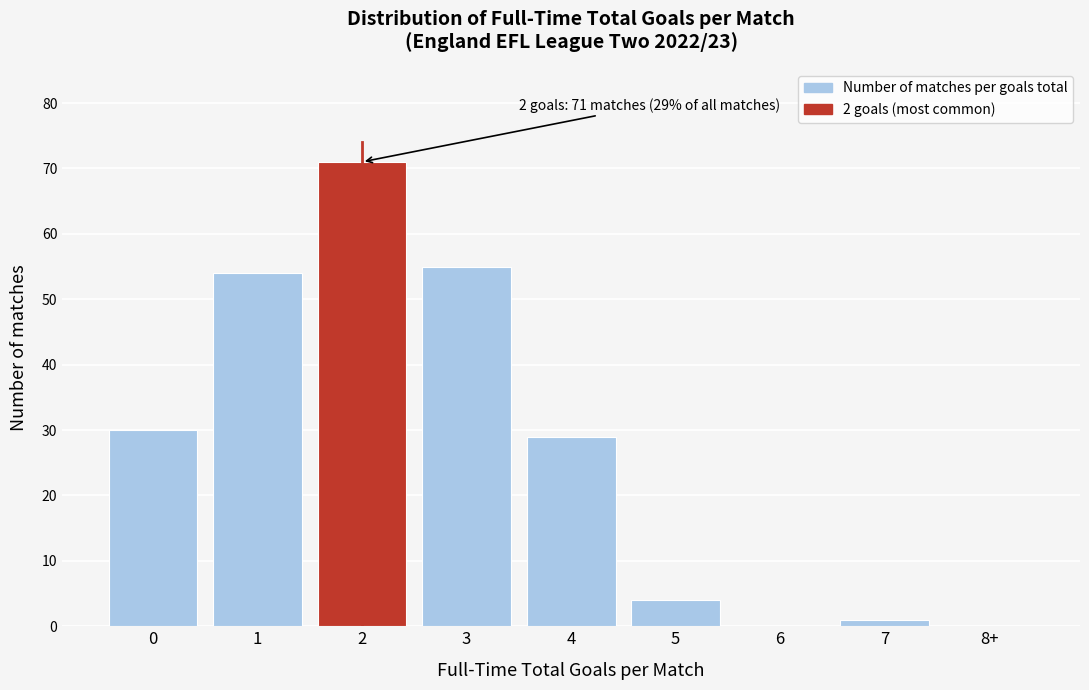

Reading left to right, what are all the values shown in this chart?

0=30	1=54	2=71	3=55	4=29	5=4	6=0	7=1	8+=0